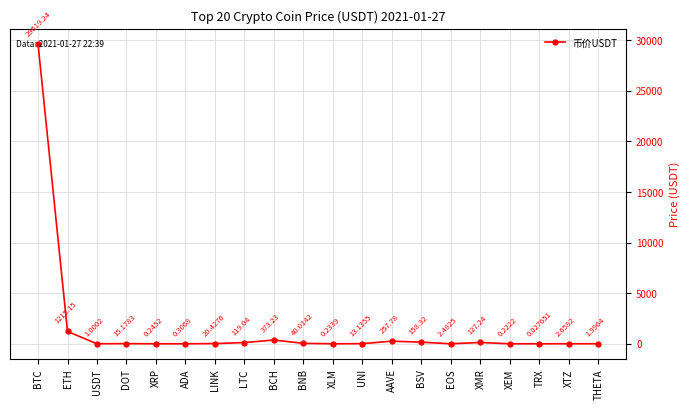

What is the sum of all values?

31967.9